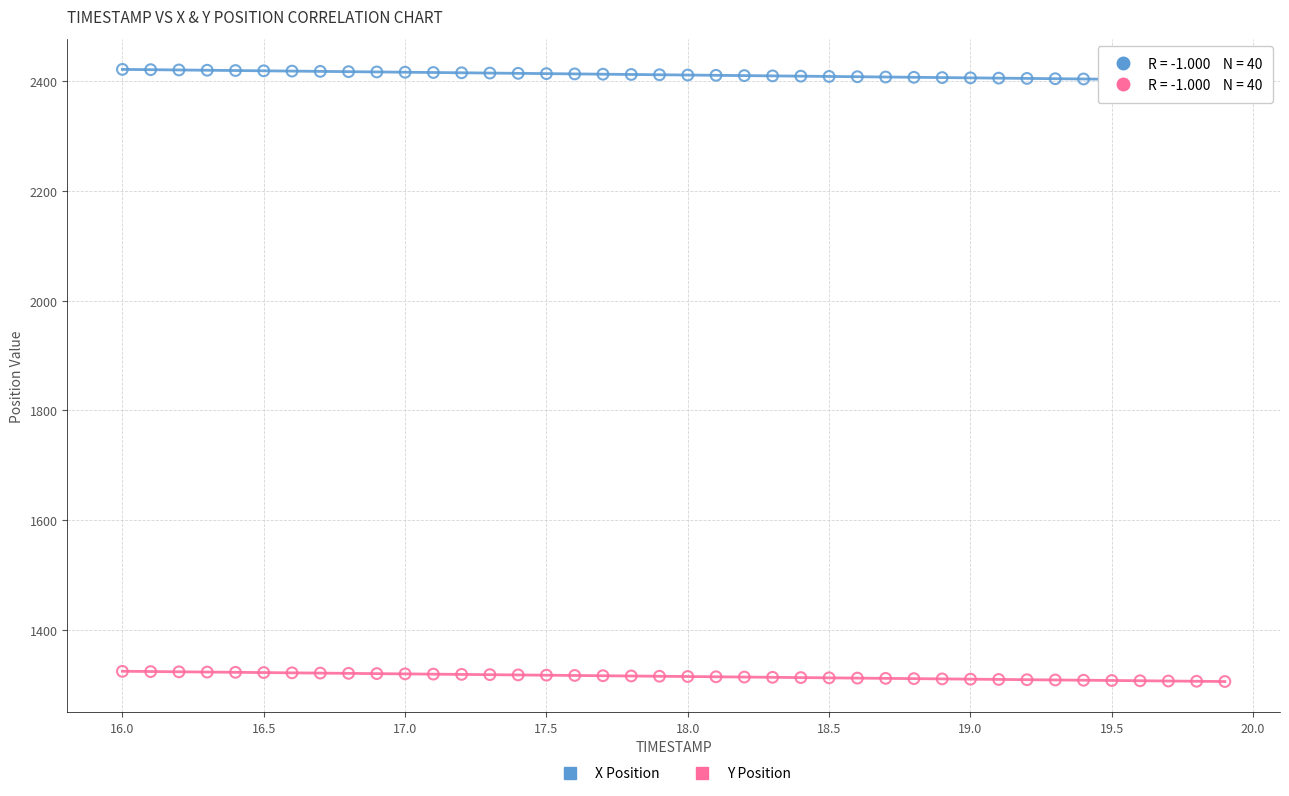

What are all the series names shown in the legend?

X Position, Y Position